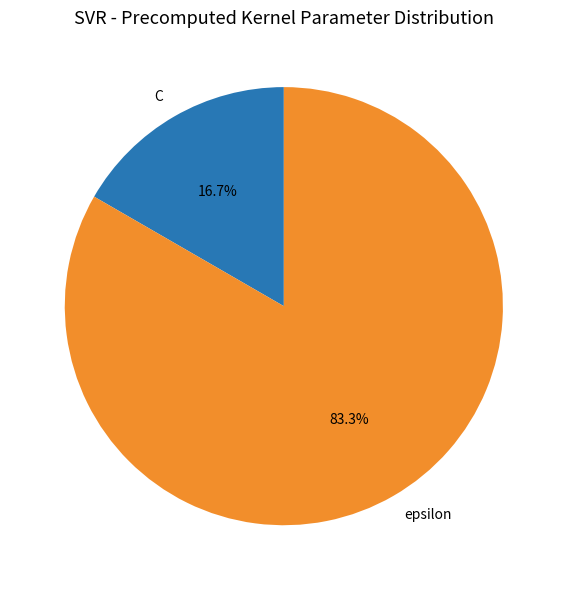

How many segments does this pie chart have?

2